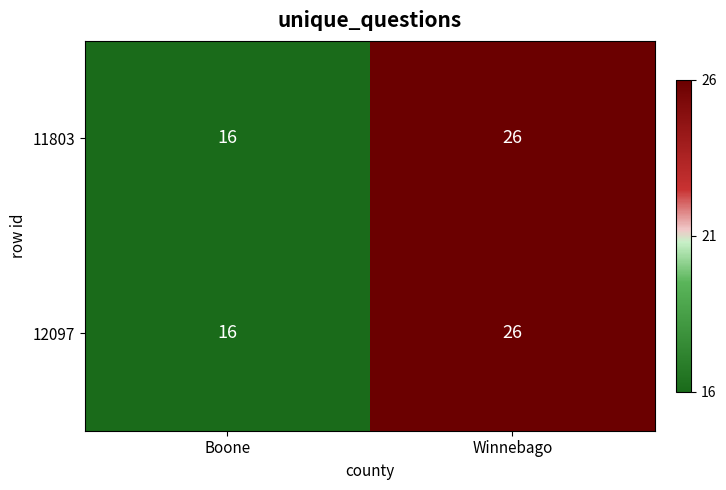

What is the total value across all series at Winnebago?

52